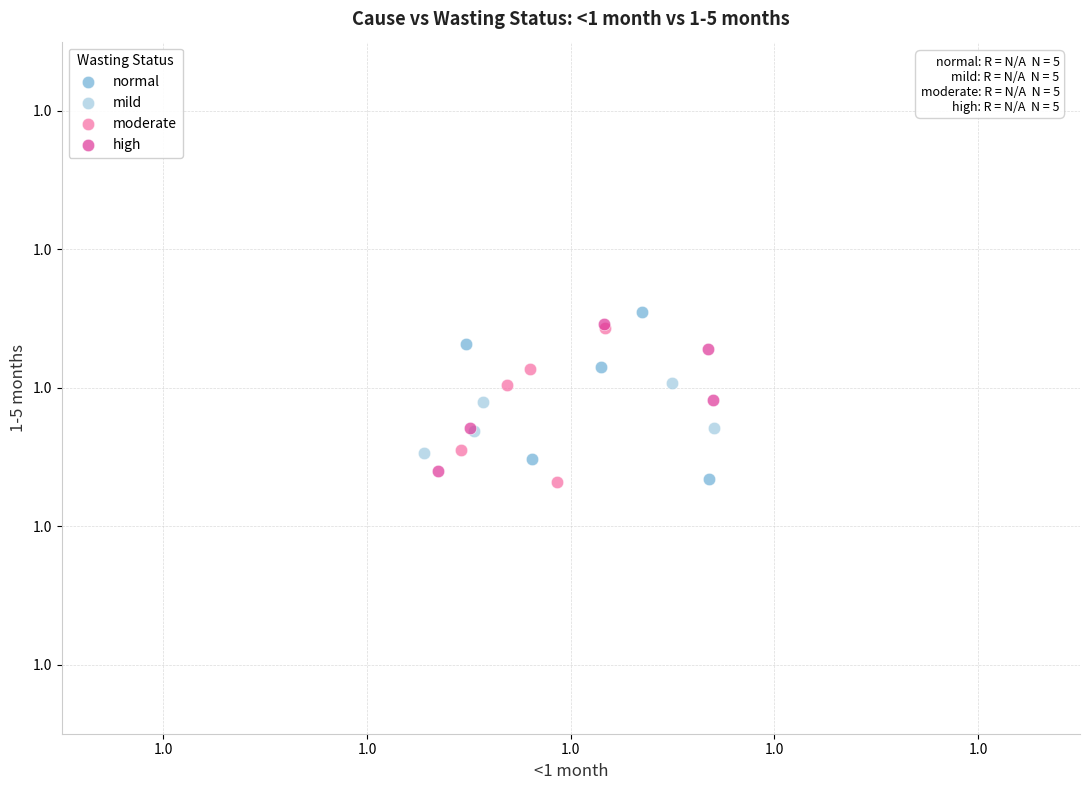

Which series reaches the maximum Y coordinate?

normal